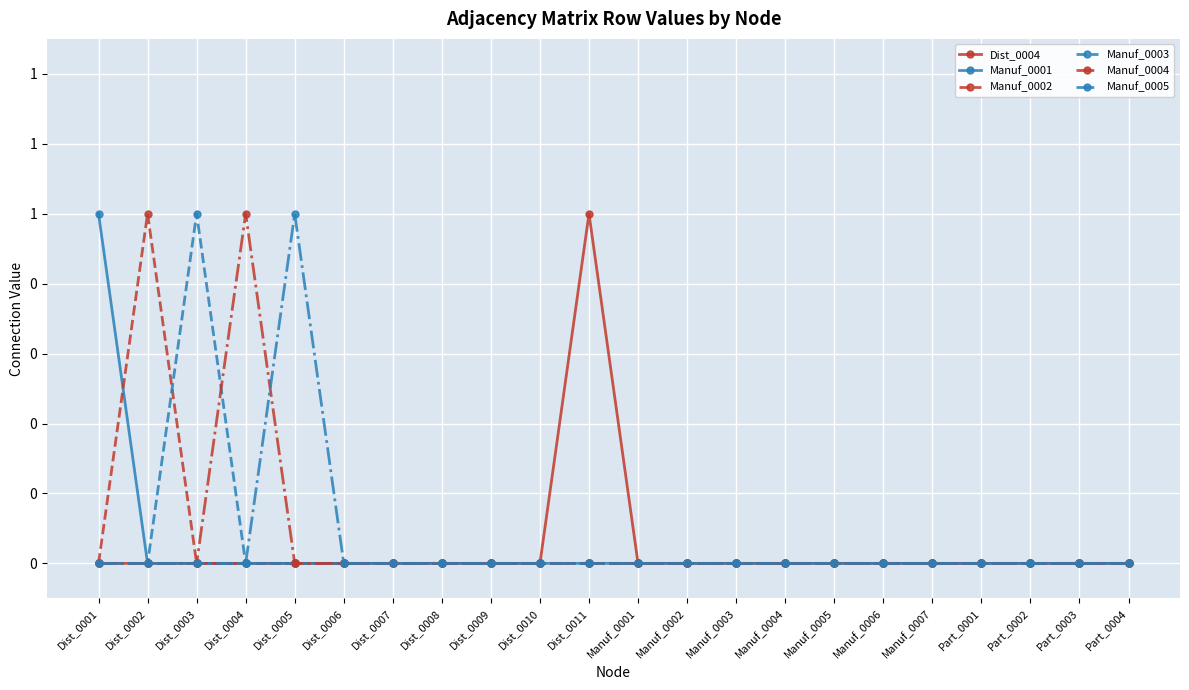

The value of Manuf_0003 at Manuf_0004 is -1. True or false?

False